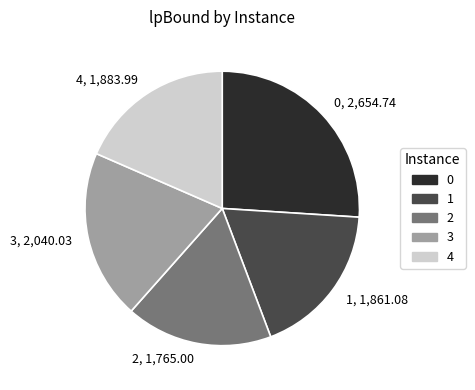

Is there a majority slice in this chart?

No